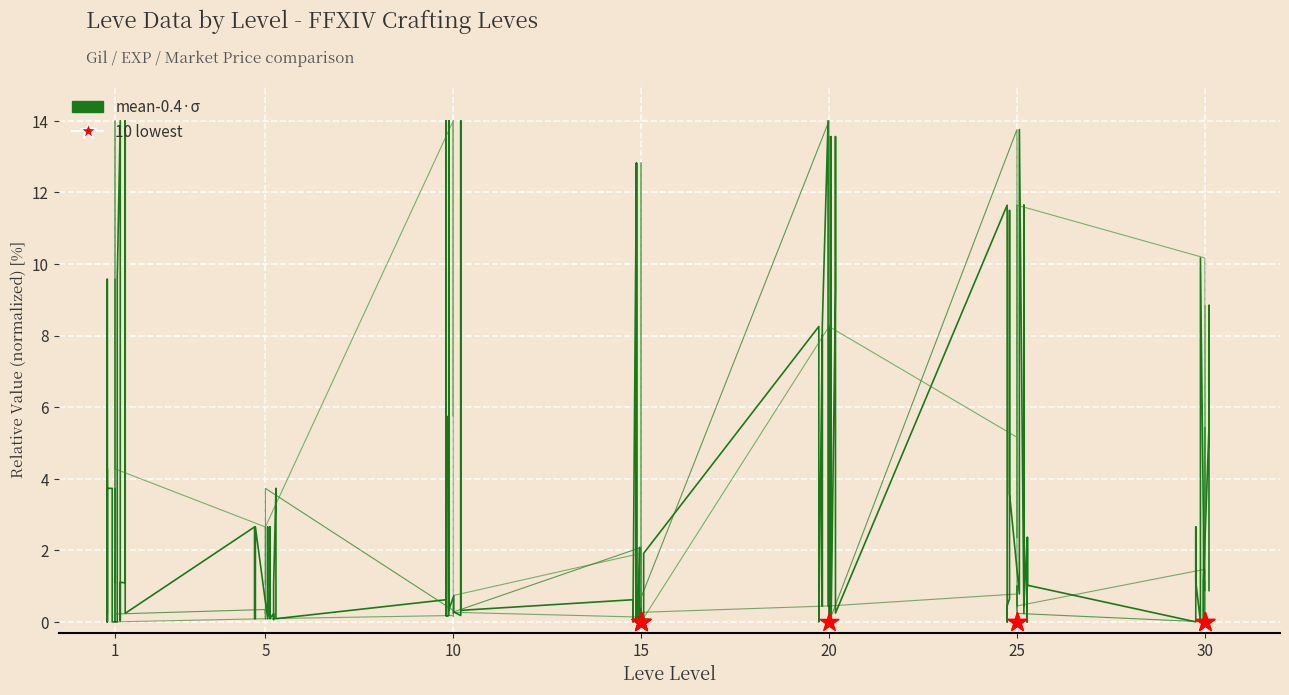

Is the value of currentAveragePrice at 30 greater than the value of Leve Gil at 15?

No